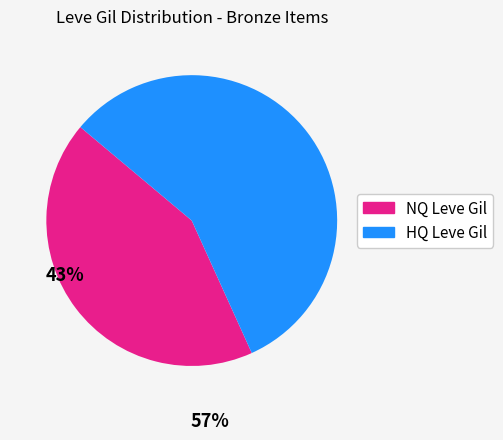

True or false: NQ Leve Gil accounts for 35% of the total.

False